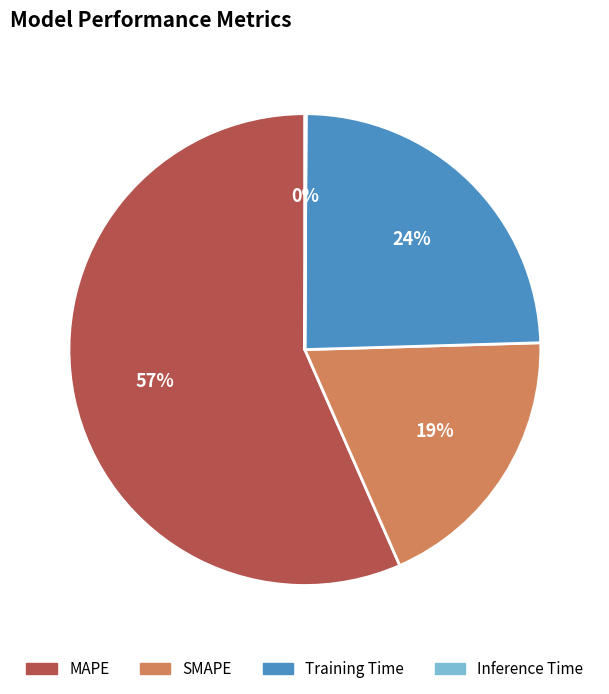

Does any single category account for the majority?

Yes